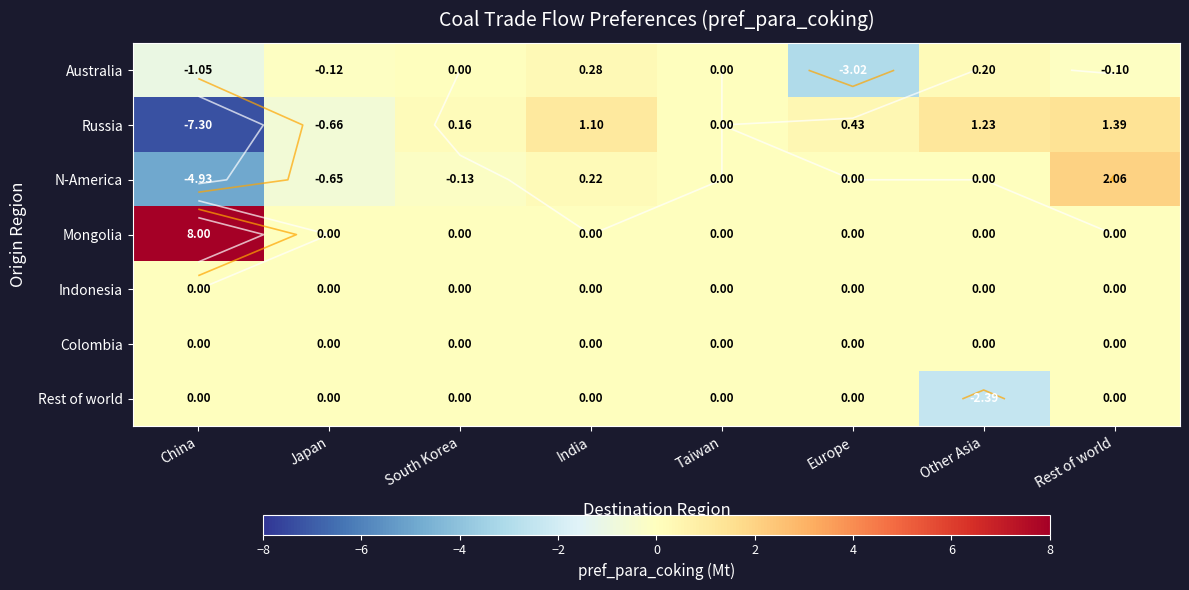

List the series in order of their peak value, lowest first.

Indonesia, Colombia, Rest of world, Australia, Russia, N-America, Mongolia